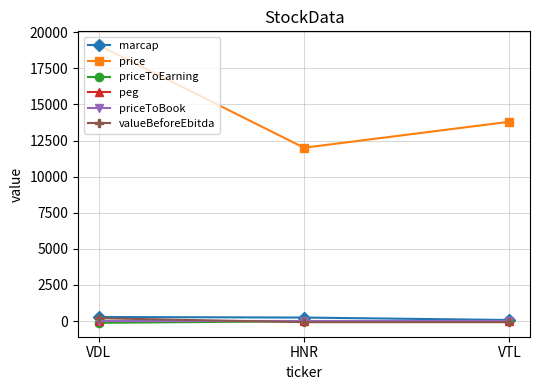

Which series has the largest total across all categories?

price